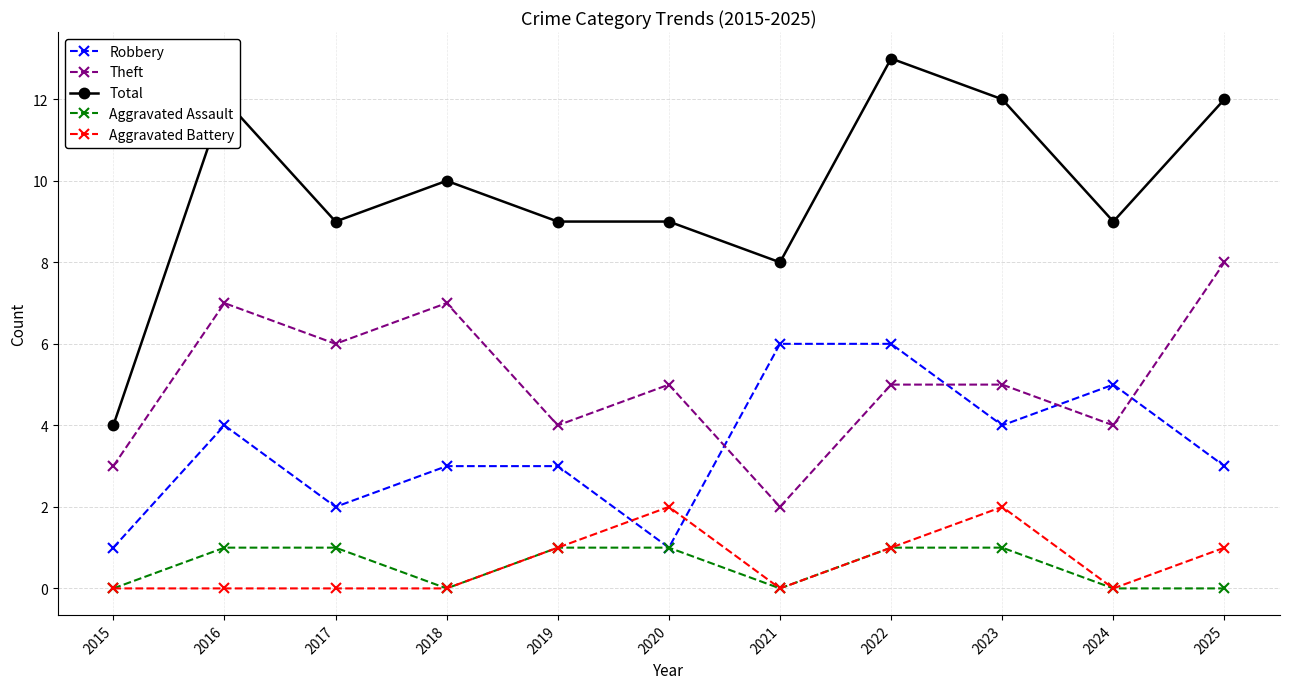

What is the value of the Total point at the 7th from the left?

8